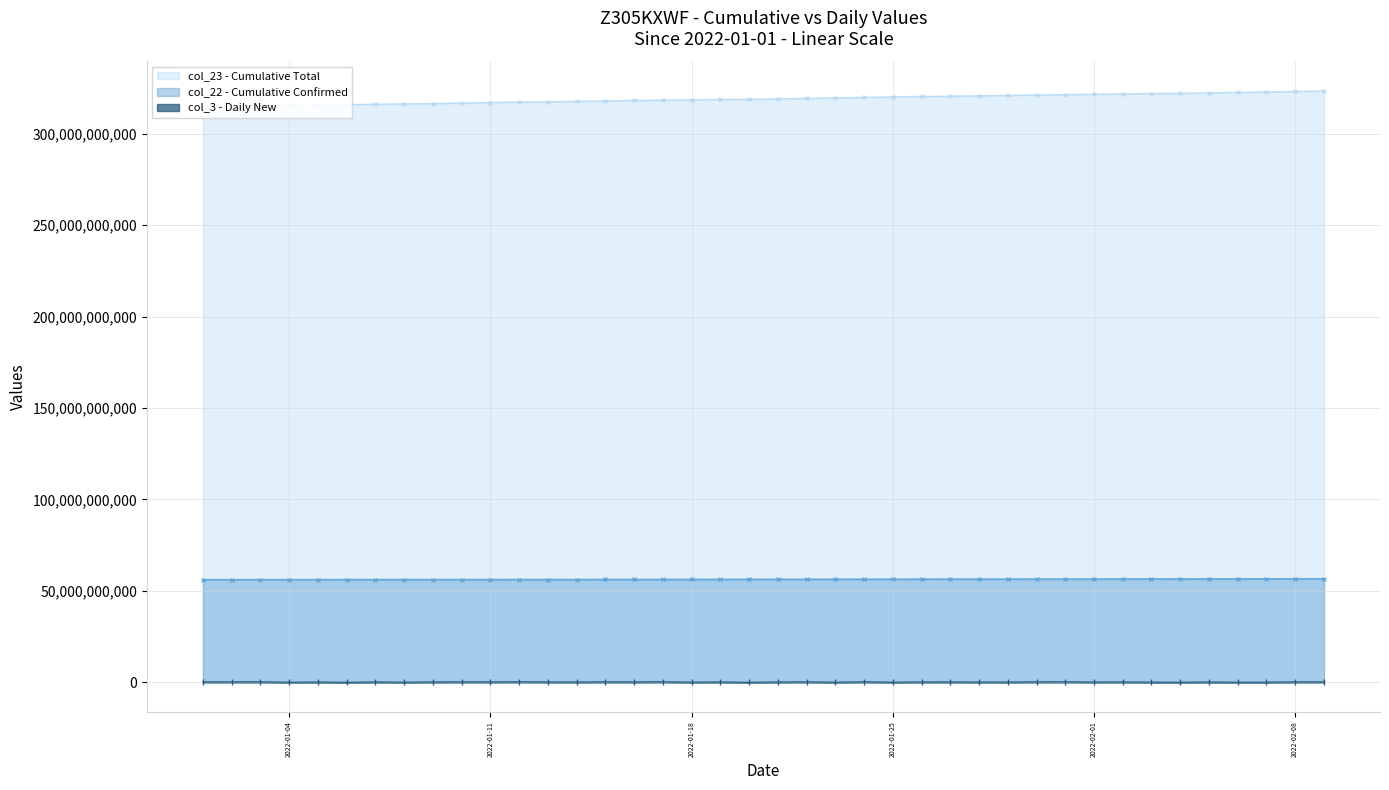

What is the sum of the col_22 values at 2022-01-21 and 2022-02-06?

112880512000